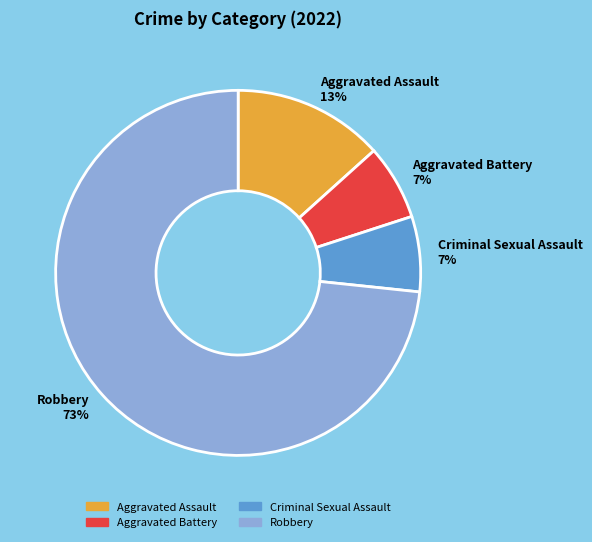

To the nearest percent, what is the average slice percentage?

25%